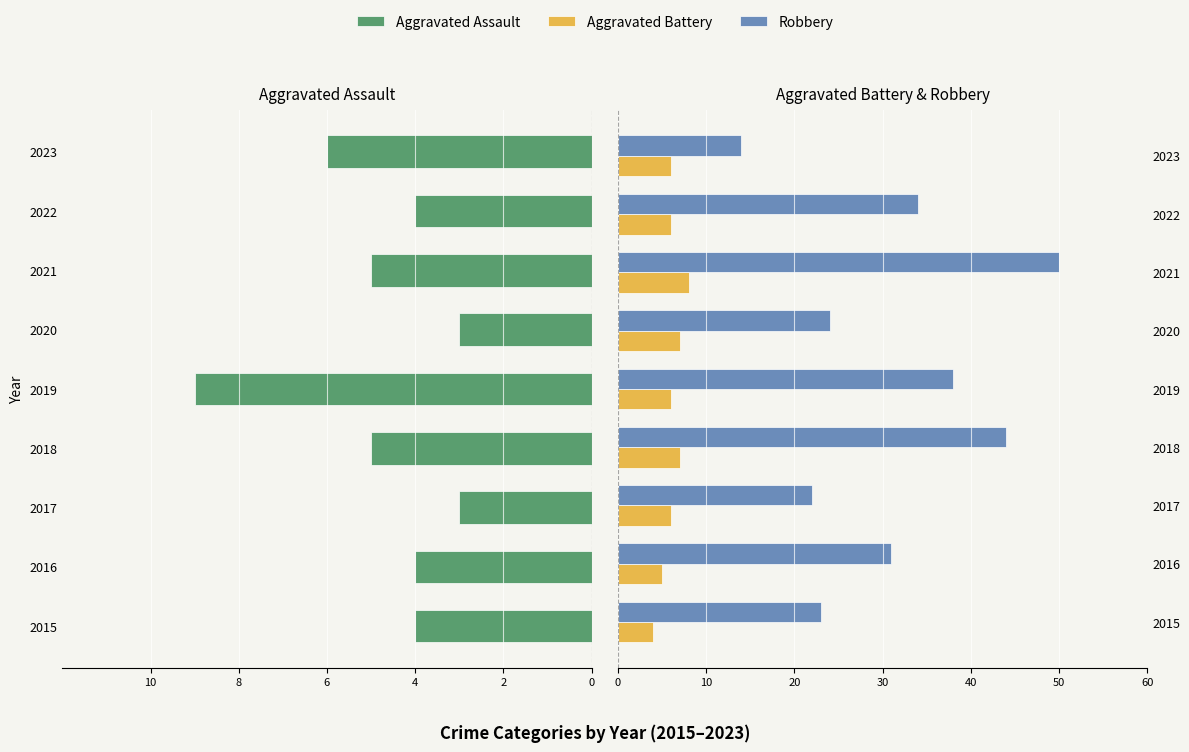

How many distinct data groups are displayed?

3